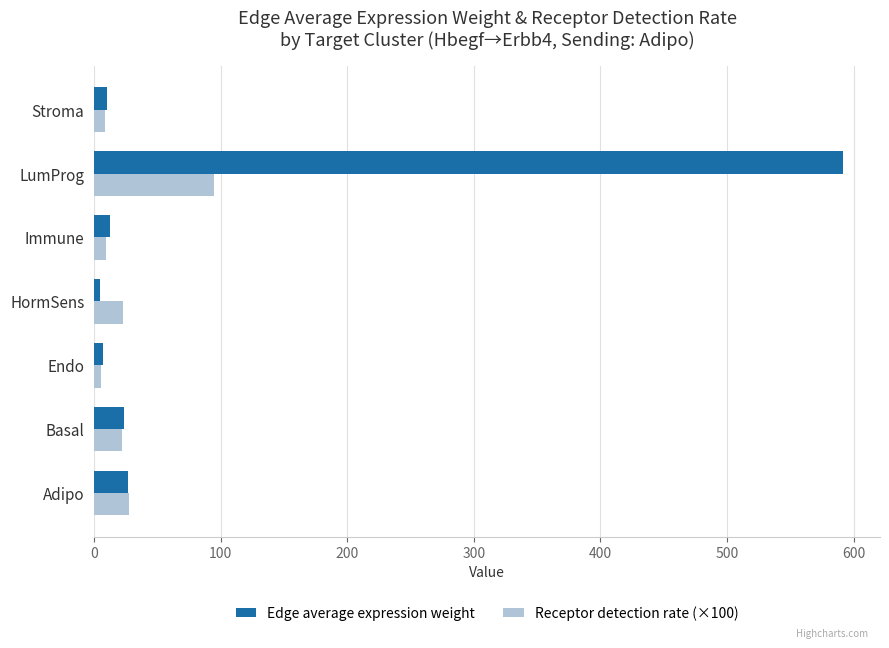

What is the difference between the maximum and minimum values in the Receptor detection rate (×100) series?

89.5